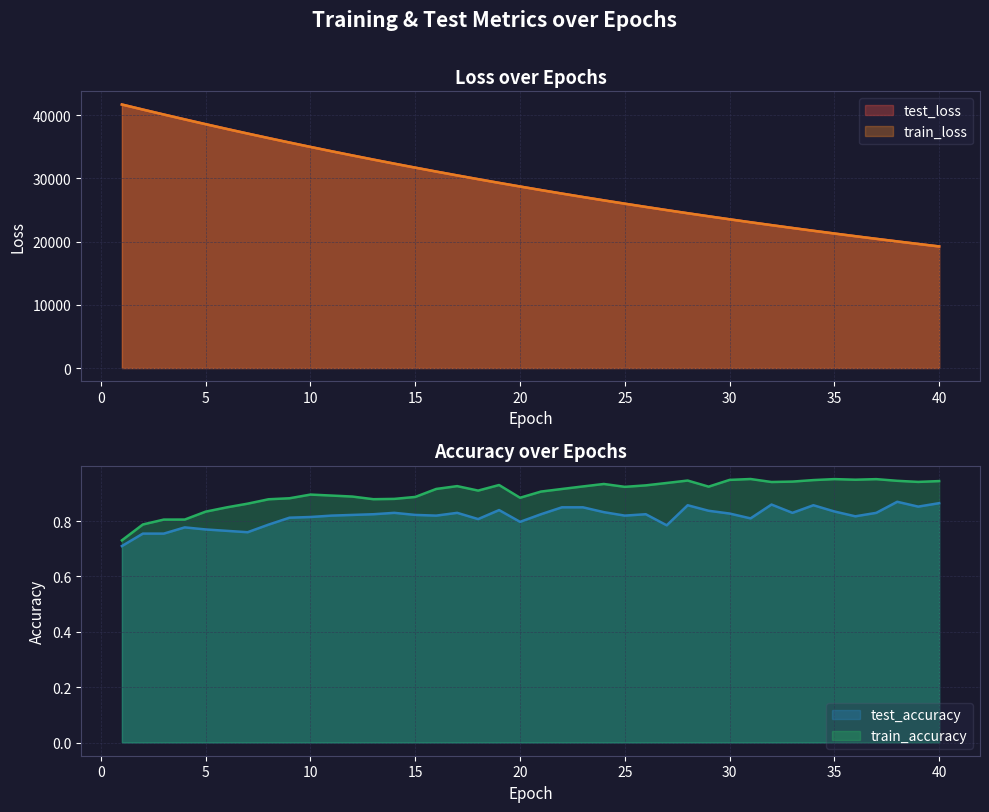

True or false: train_loss and test_accuracy cross at least once.

False